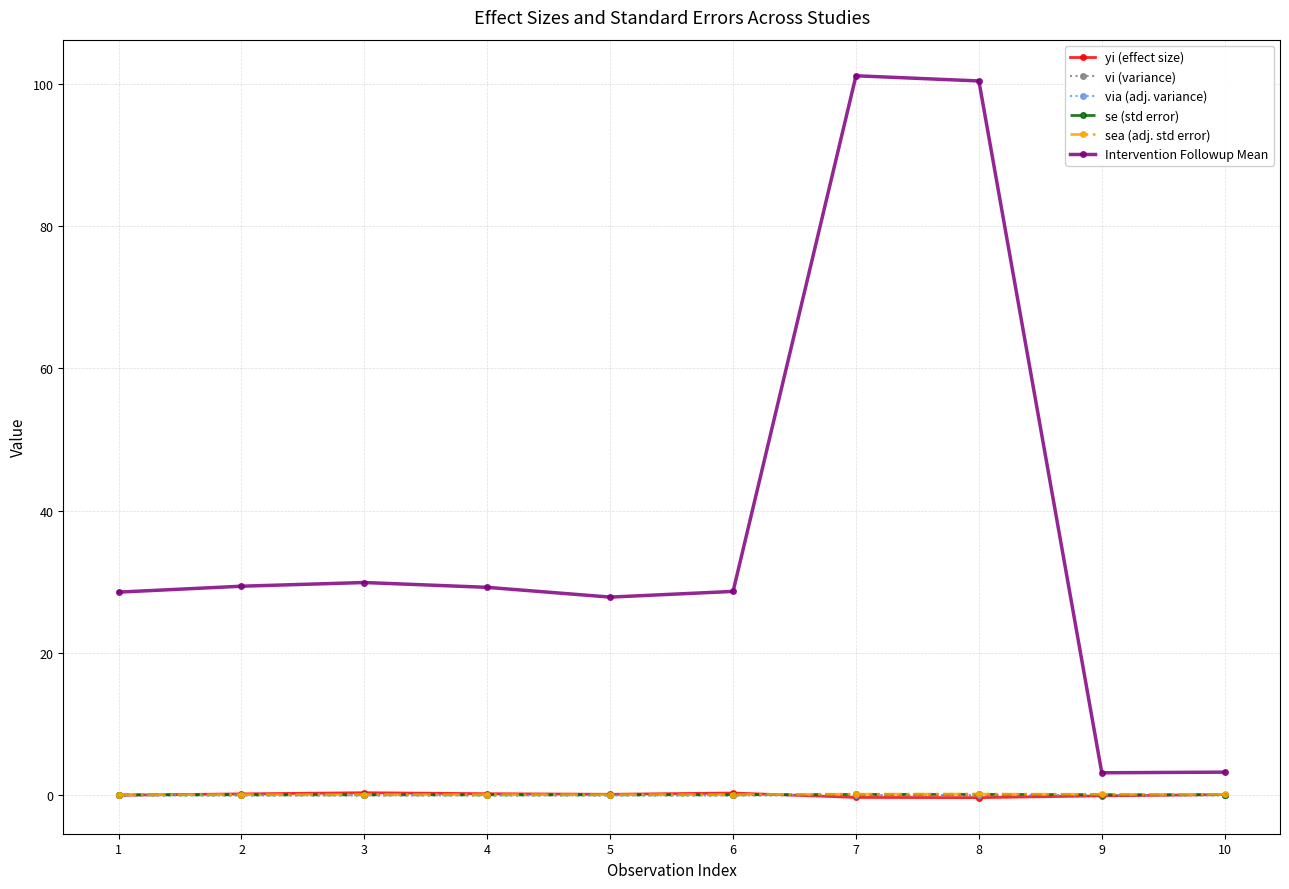

Which series has the largest total across all categories?

Intervention Followup Mean